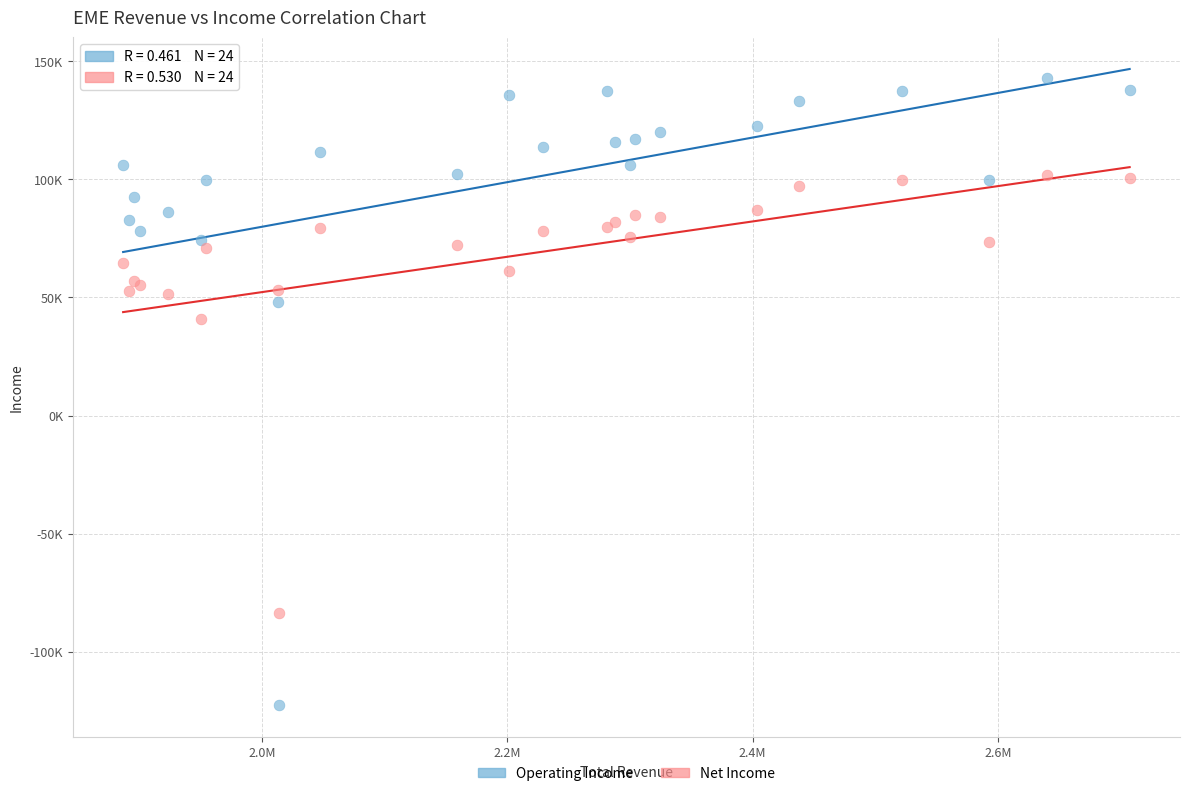

What are all the series names shown in the legend?

Operating Income, Net Income